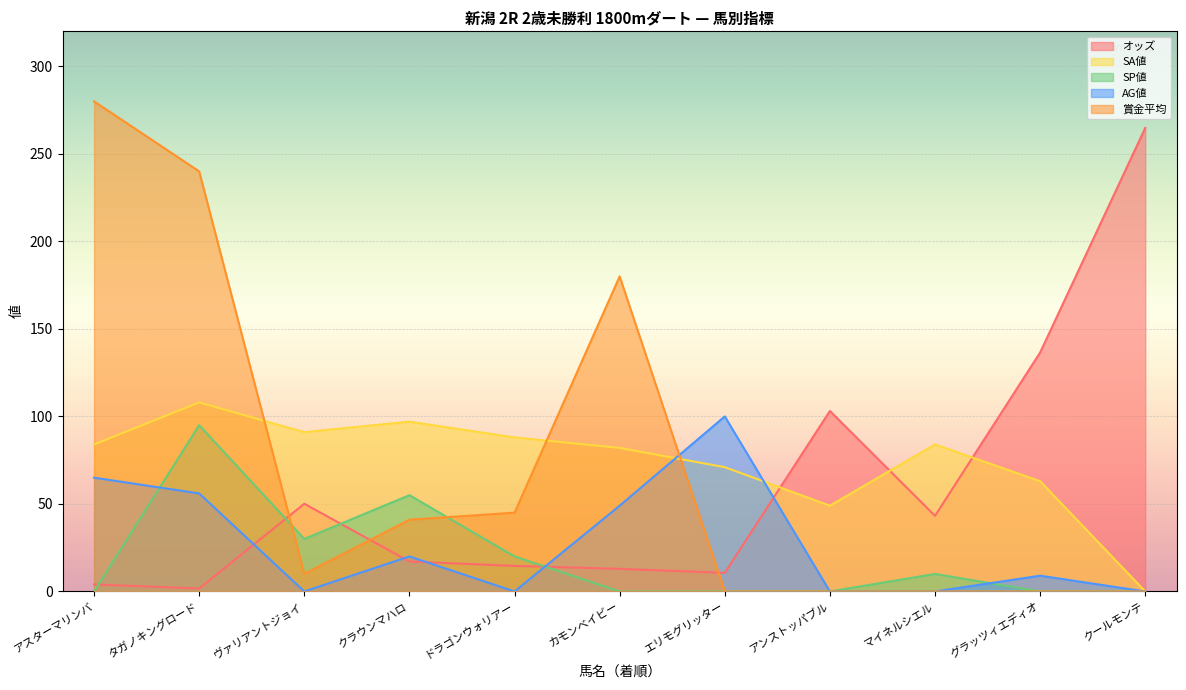

What is the difference between the highest and lowest values at エリモグリッター?

100.0